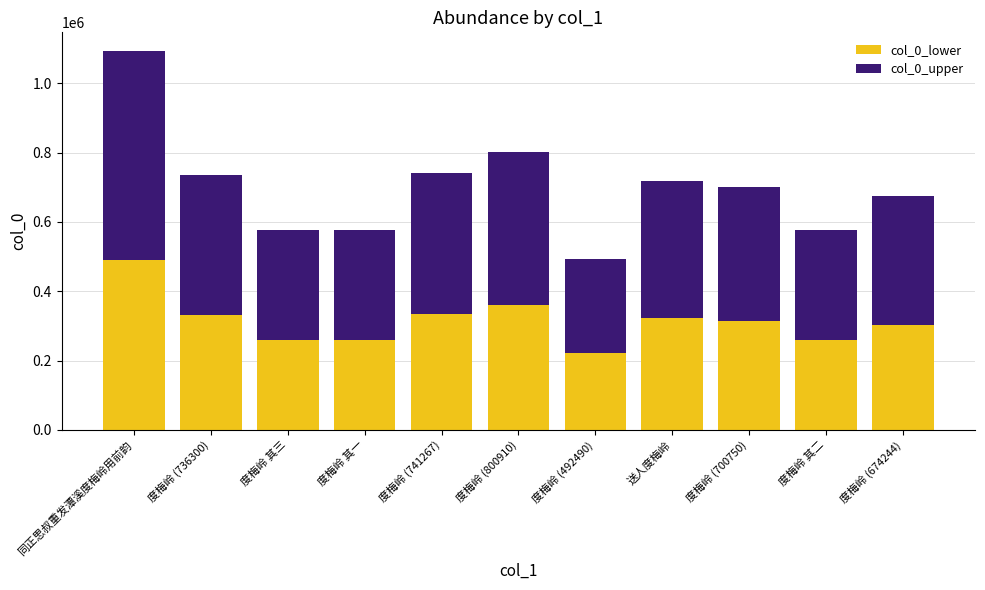

At which label does col_0_lower reach its minimum?

度梅岭 (492490)